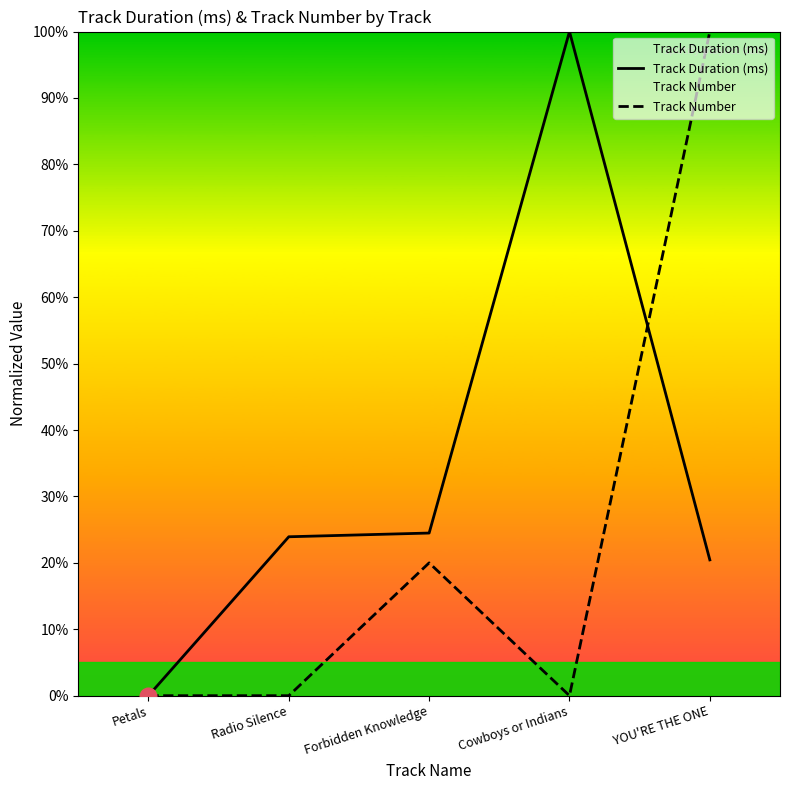

How many interior local peaks does the Track Number series have?

1